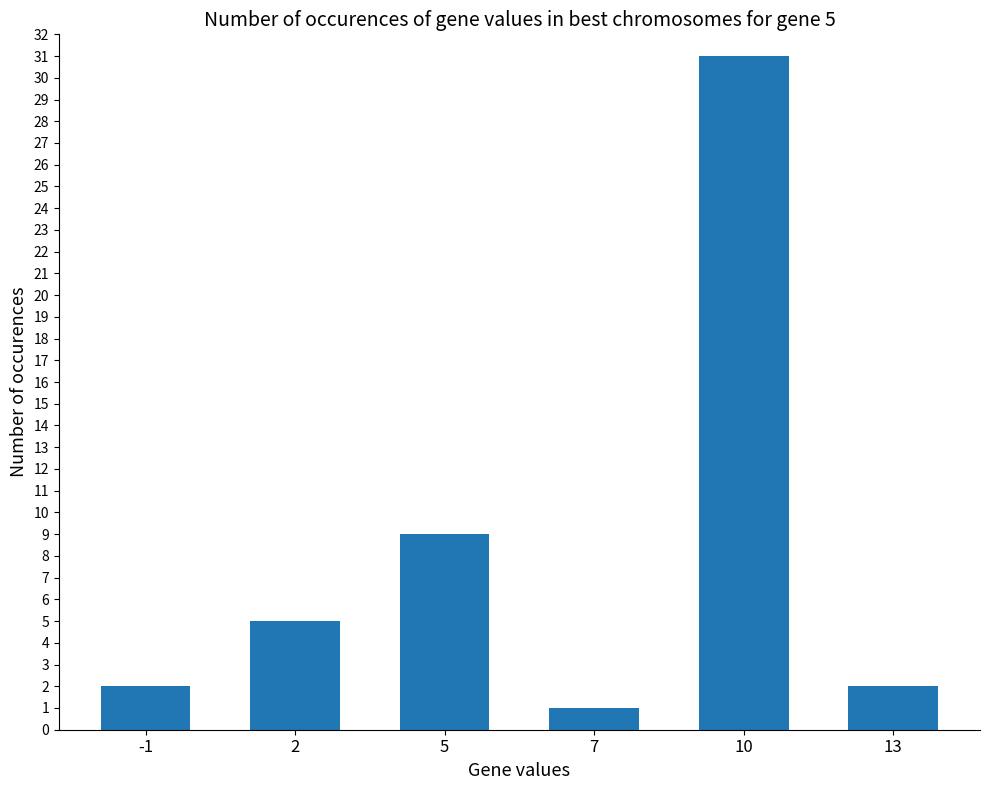

At which category does the chart reach its minimum across all series?

7